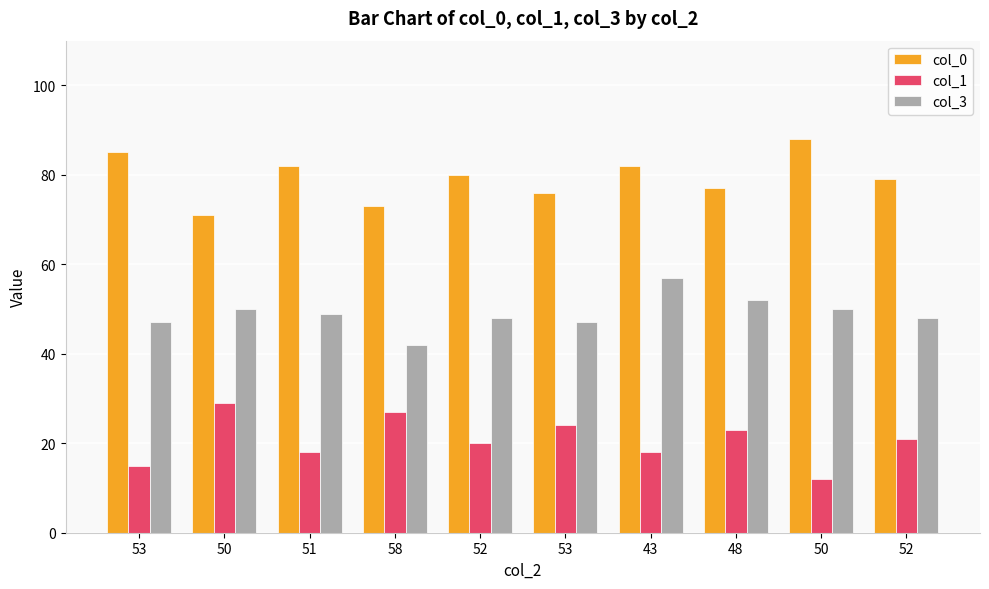

What is the maximum value shown in the chart?

88